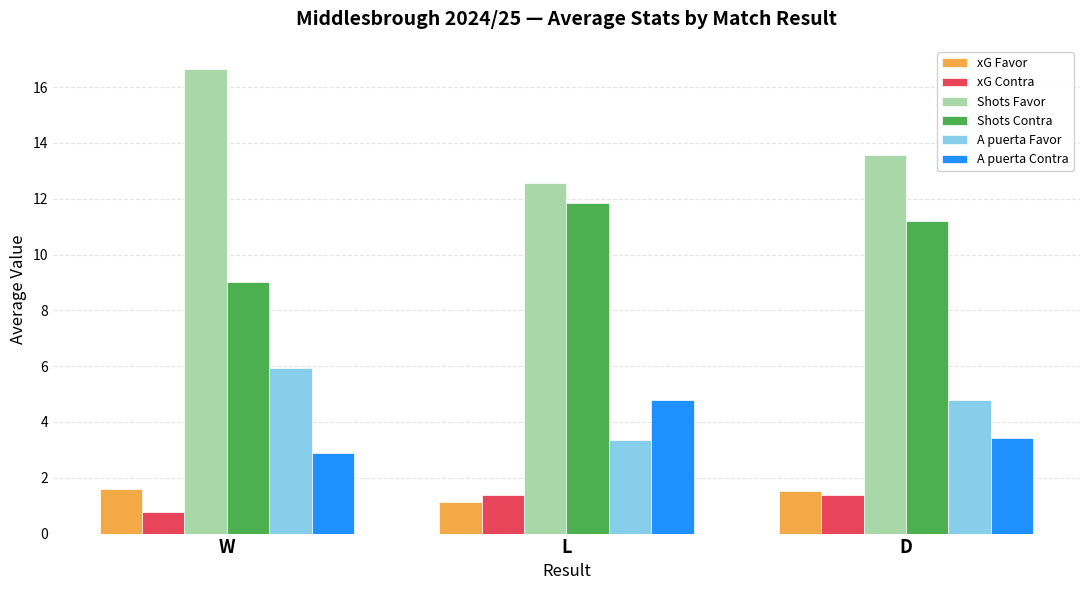

The value of Shots Favor at D is 23.3. True or false?

False